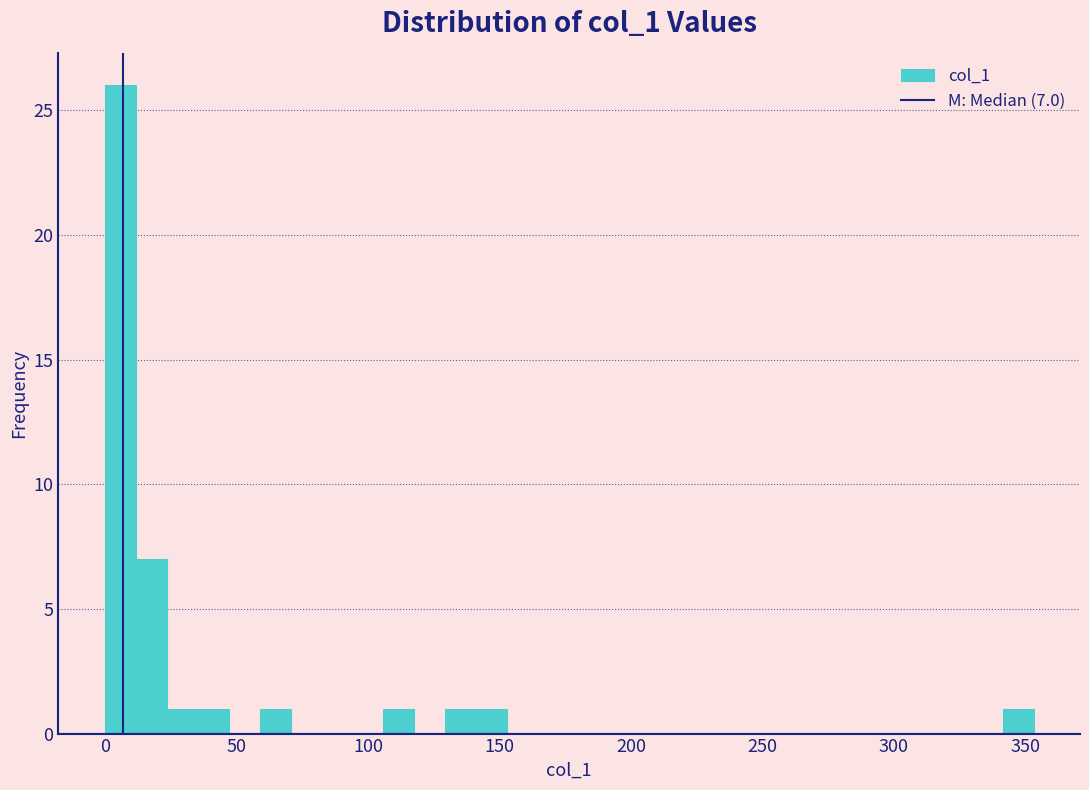

Around what value on the x-axis is the tallest bar? Give the approximate position of its centre, as read against the axis.

5